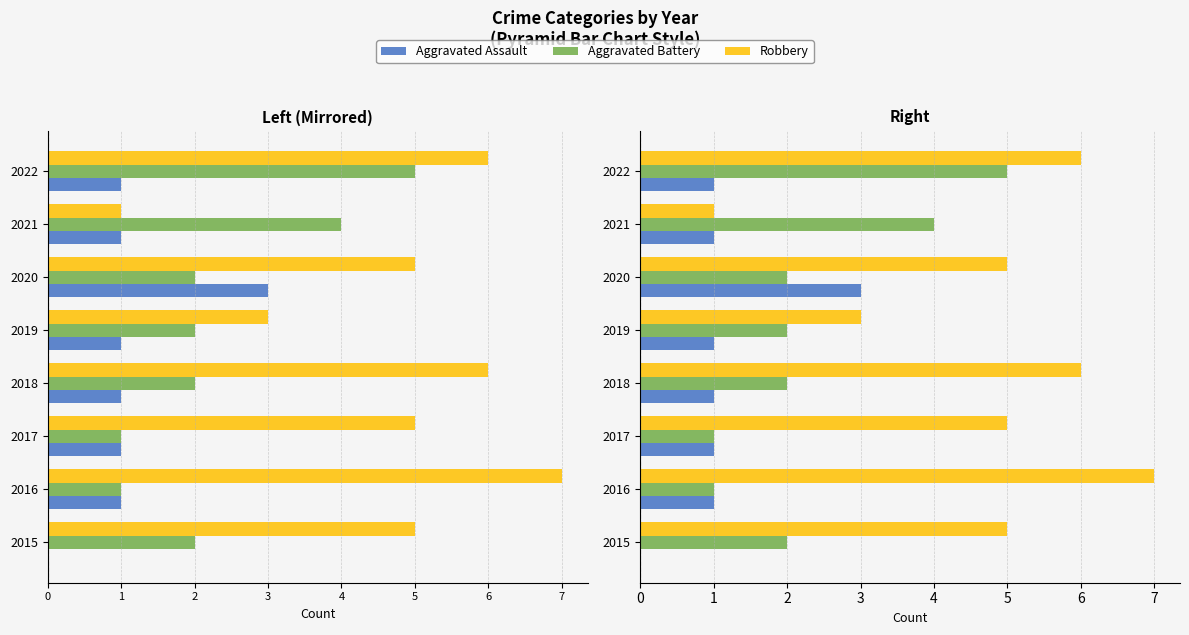

Reading left to right, list all the values displayed in this chart.

Aggravated Assault: 0	1	1	1	1	3	1	1
Aggravated Battery: 2	1	1	2	2	2	4	5
Robbery: 5	7	5	6	3	5	1	6